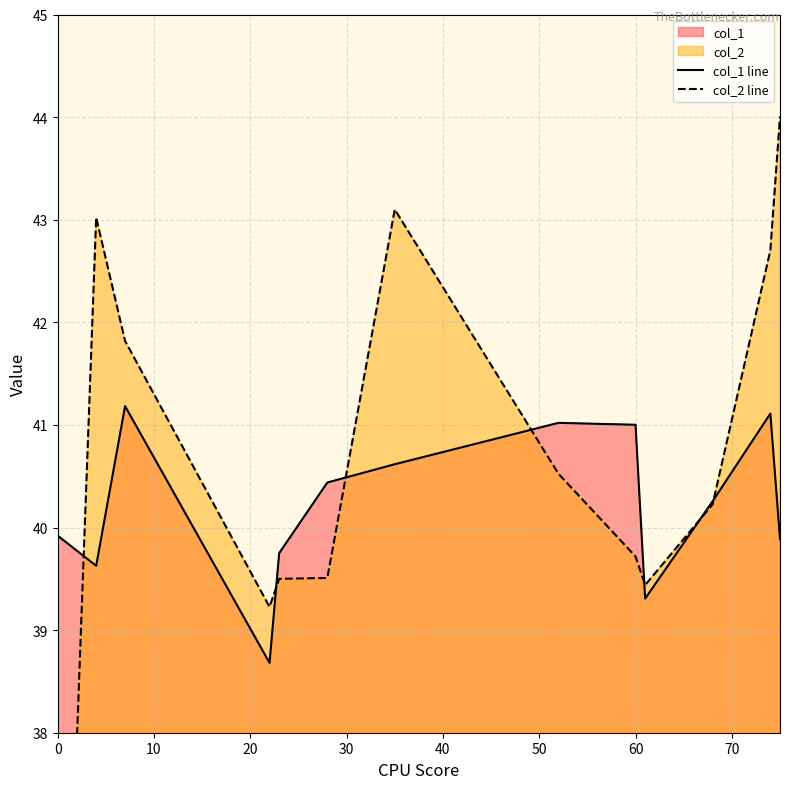

Which series has the largest total across all categories?

col_2 line